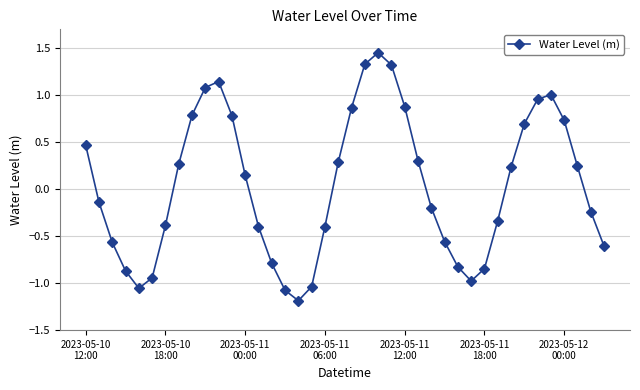

What is the difference between the maximum and minimum values?

2.6